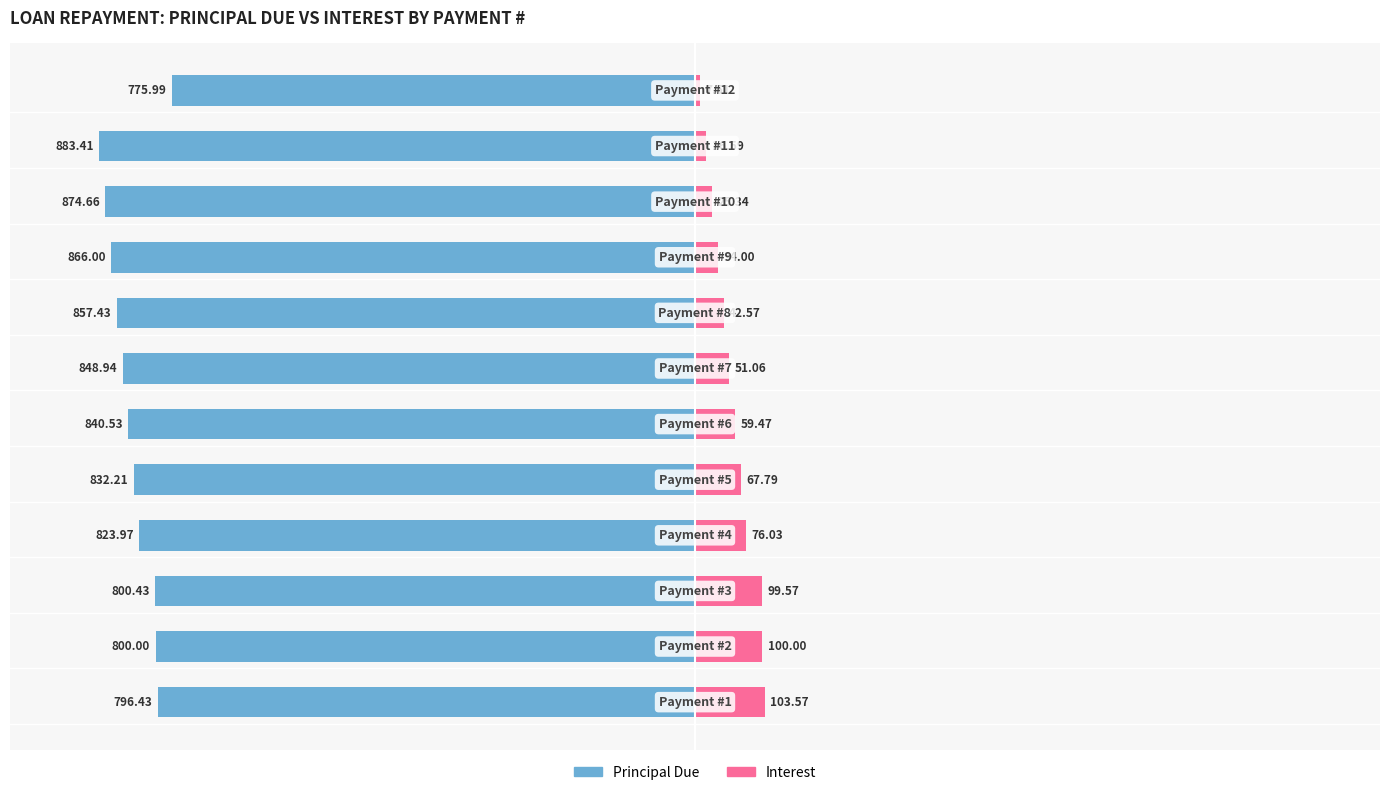

At 10, list the series in order from smallest to largest.

Principal Due, Interest